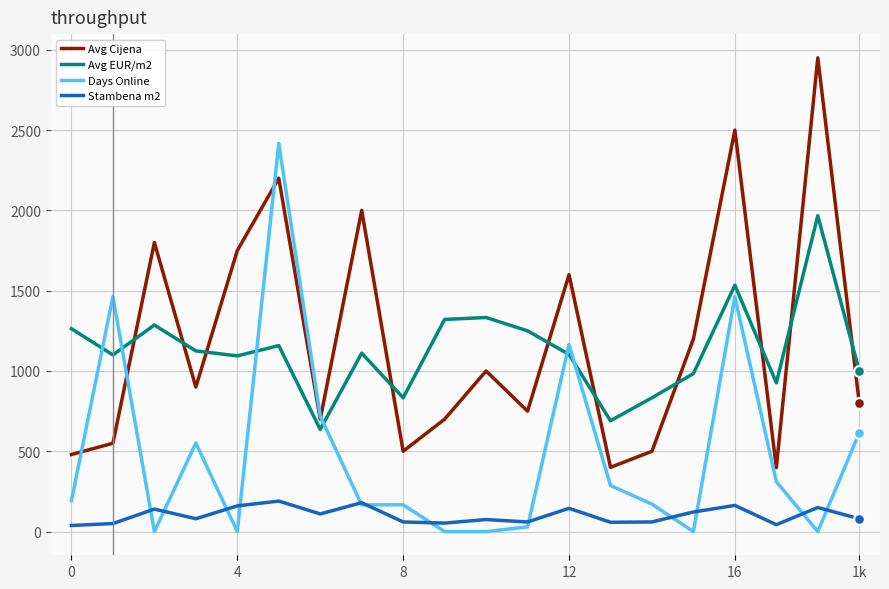

True or false: Stambena m2 and Avg Cijena cross at least once.

False